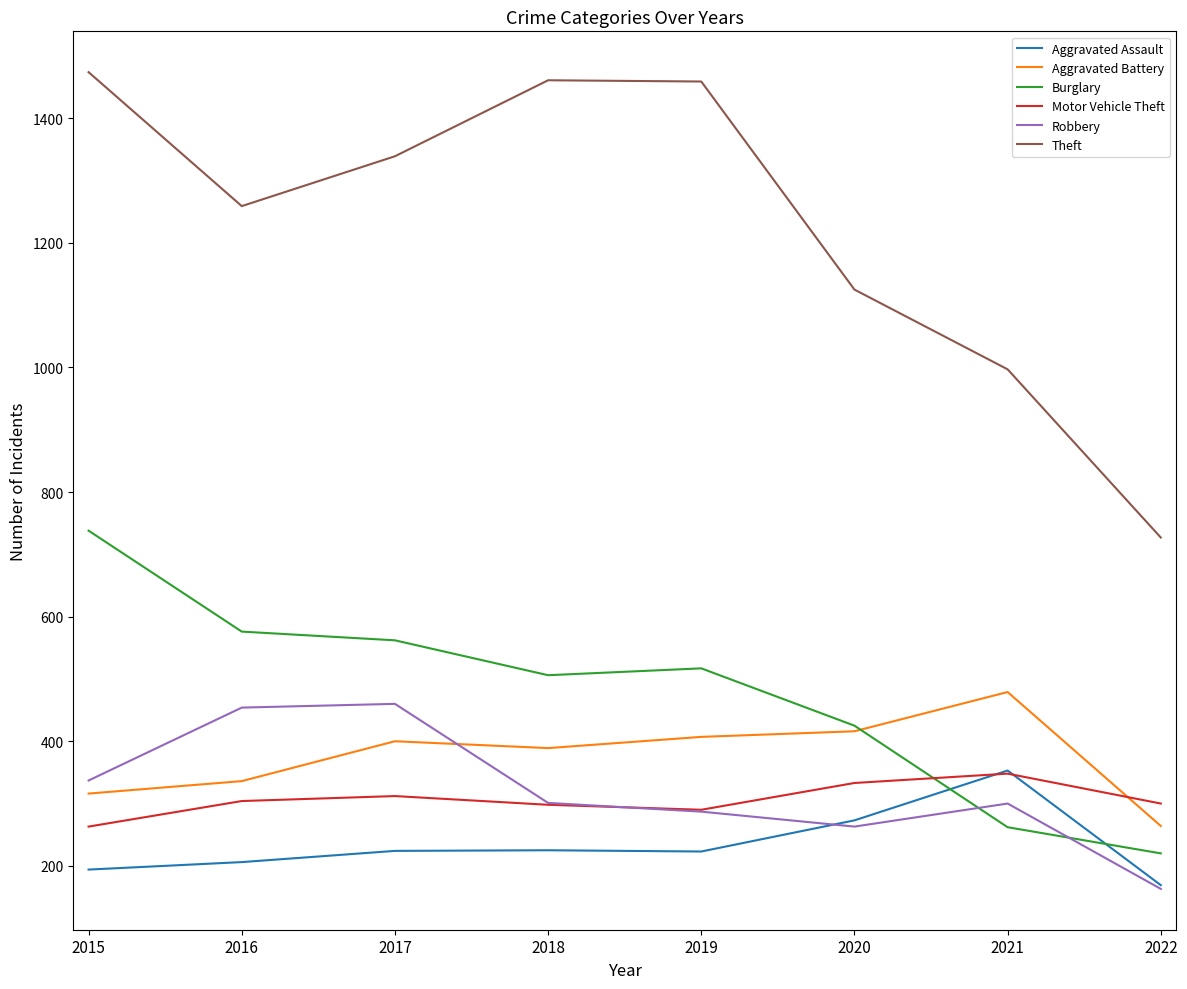

Is the value of Theft at 2021 greater than the value of Motor Vehicle Theft at 2015?

Yes